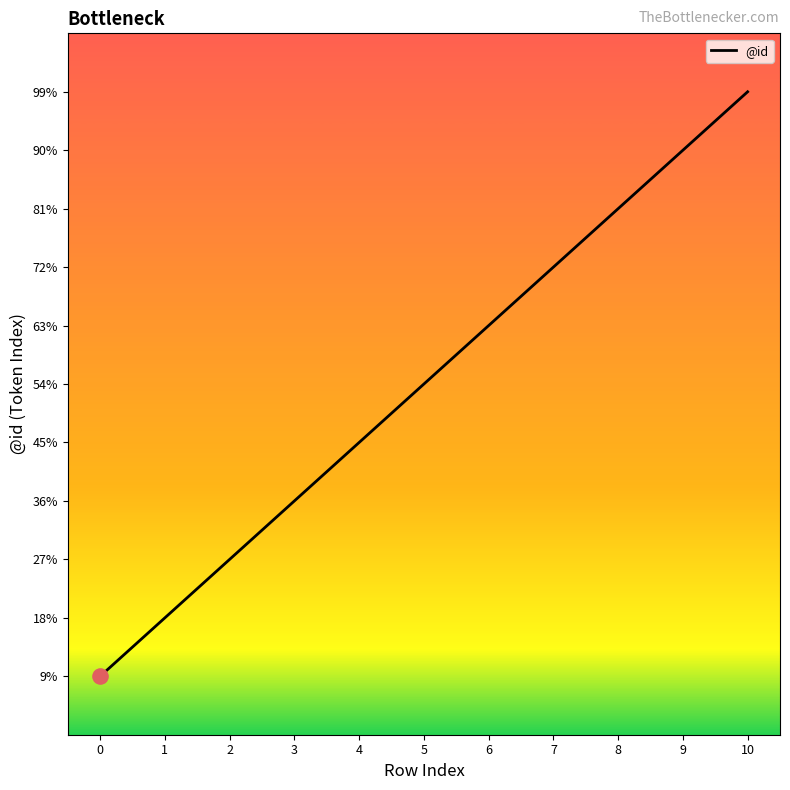

Between 2 and 10, which is larger?

10